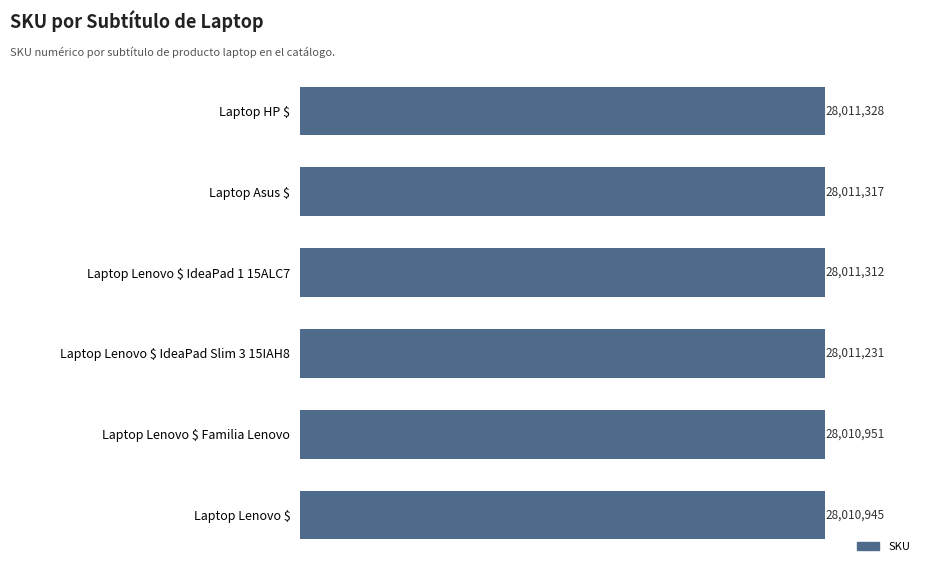

What is the minimum value shown in the chart?

28010945